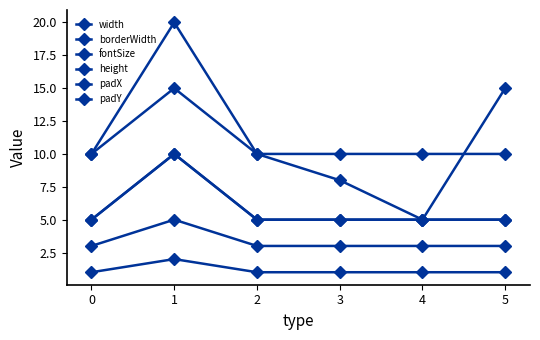

What is the spread (max minus min) of values at 4?

9